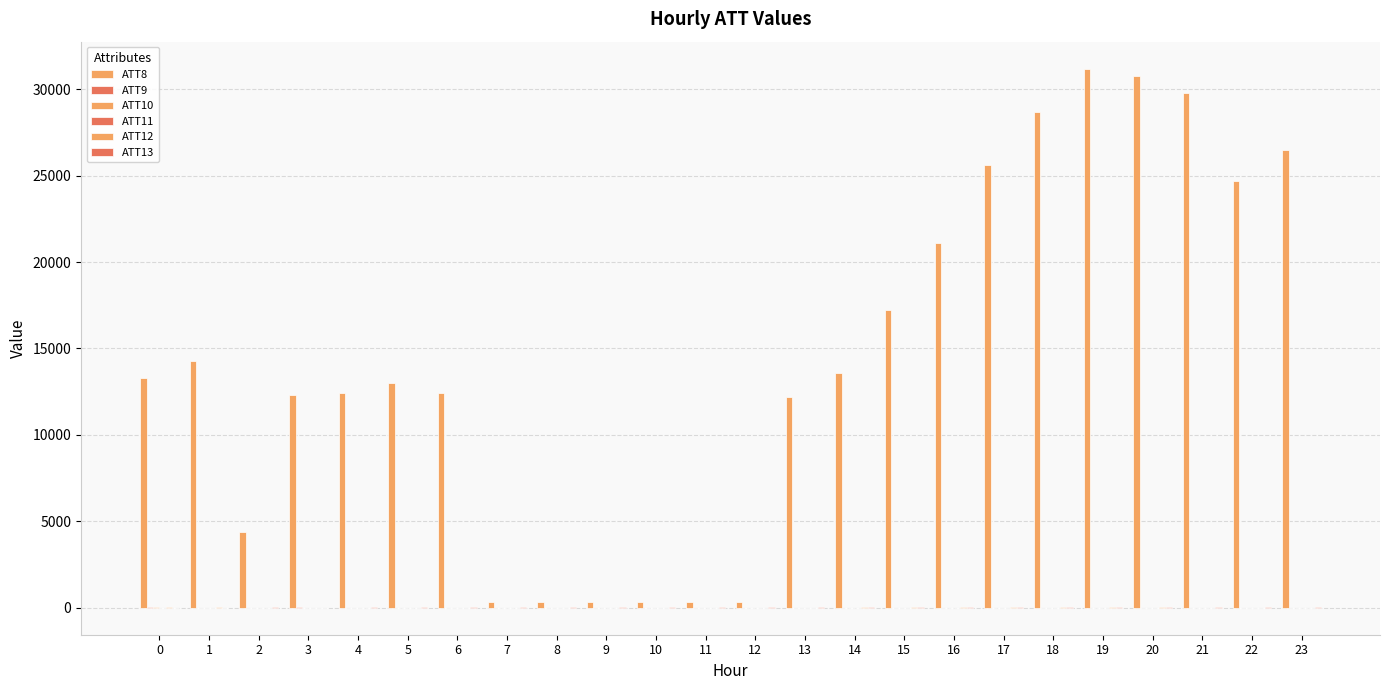

What is the greatest value displayed?

31200.0